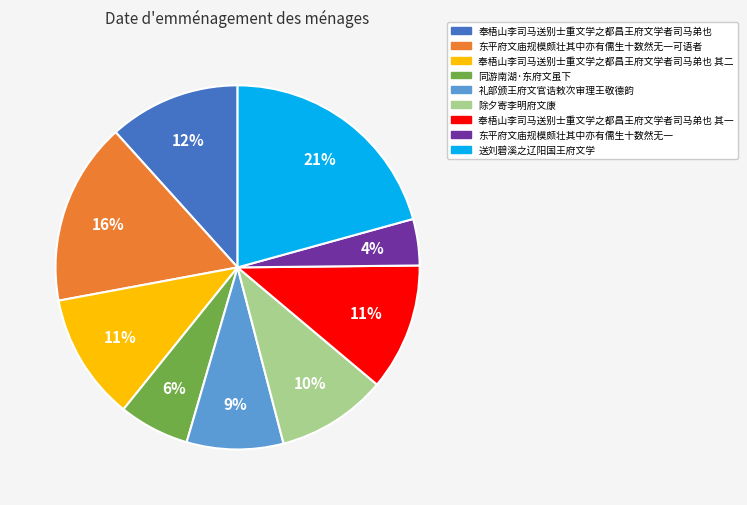

Count the number of slices in the pie.

9